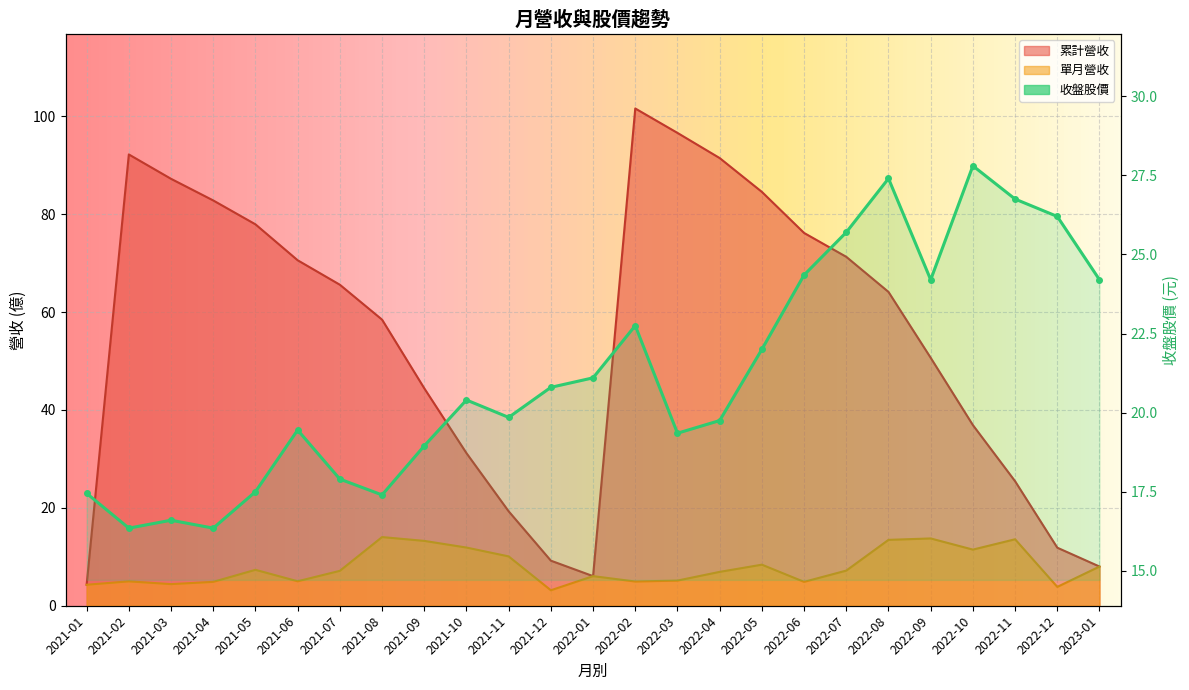

Reading right to left, what are all the values shown in this chart?

單月營收: 2023-01=8.0	2022-12=3.9	2022-11=13.6	2022-10=11.5	2022-09=13.8	2022-08=13.5	2022-07=7.2	2022-06=4.9	2022-05=8.4	2022-04=6.9	2022-03=5.1	2022-02=5.0	2022-01=6.0	2021-12=3.2	2021-11=10.1	2021-10=11.9	2021-09=13.2	2021-08=14.0	2021-07=7.1	2021-06=5.0	2021-05=7.3	2021-04=4.9	2021-03=4.4	2021-02=5.0	2021-01=4.3
累計營收: 2023-01=8.0	2022-12=11.9	2022-11=25.4	2022-10=36.9	2022-09=50.7	2022-08=64.1	2022-07=71.3	2022-06=76.2	2022-05=84.6	2022-04=91.5	2022-03=96.6	2022-02=101.6	2022-01=6.0	2021-12=9.2	2021-11=19.3	2021-10=31.2	2021-09=44.4	2021-08=58.5	2021-07=65.6	2021-06=70.6	2021-05=77.9	2021-04=82.8	2021-03=87.2	2021-02=92.2	2021-01=4.3
收盤股價: 2023-01=24.2	2022-12=26.2	2022-11=26.8	2022-10=27.8	2022-09=24.2	2022-08=27.4	2022-07=25.7	2022-06=24.4	2022-05=22.0	2022-04=19.8	2022-03=19.4	2022-02=22.8	2022-01=21.1	2021-12=20.8	2021-11=19.9	2021-10=20.4	2021-09=18.9	2021-08=17.4	2021-07=17.9	2021-06=19.4	2021-05=17.5	2021-04=16.4	2021-03=16.6	2021-02=16.4	2021-01=17.4